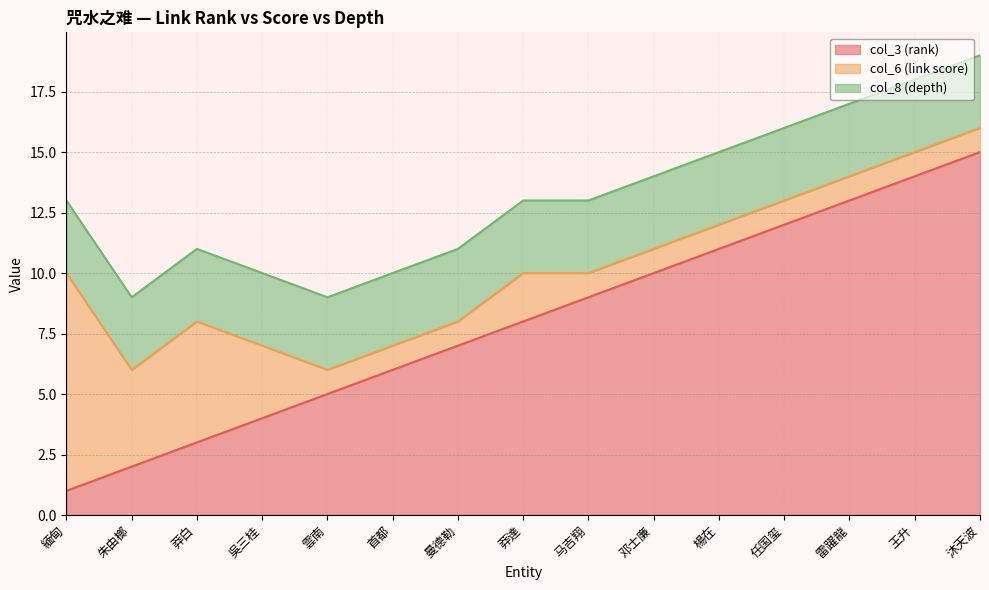

How many values in the col_3 (rank) series are below 8?

7